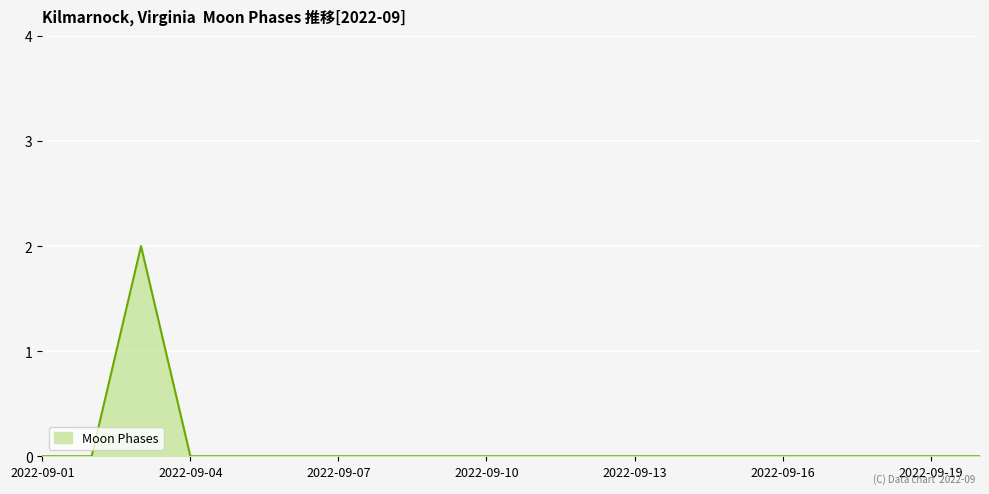

What is the maximum value shown in the chart?

2